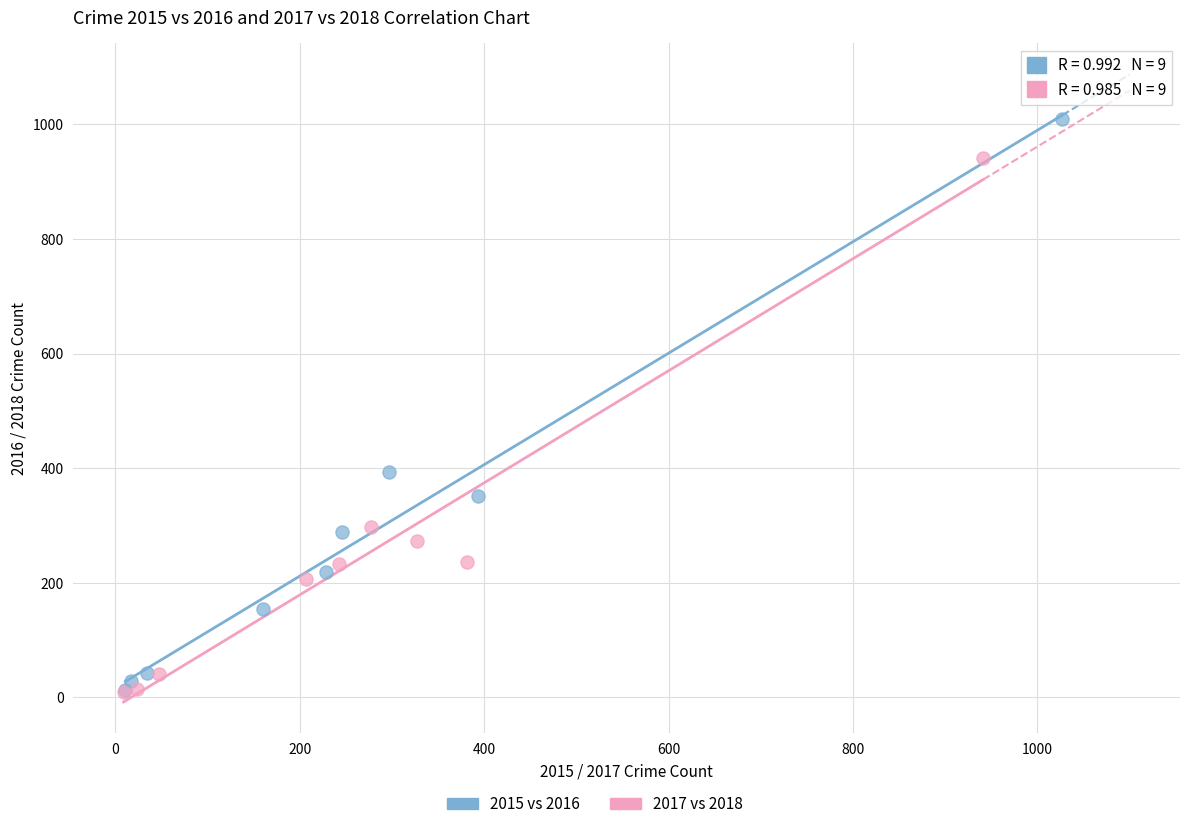

Which series has the widest spread of Y values?

2015 vs 2016